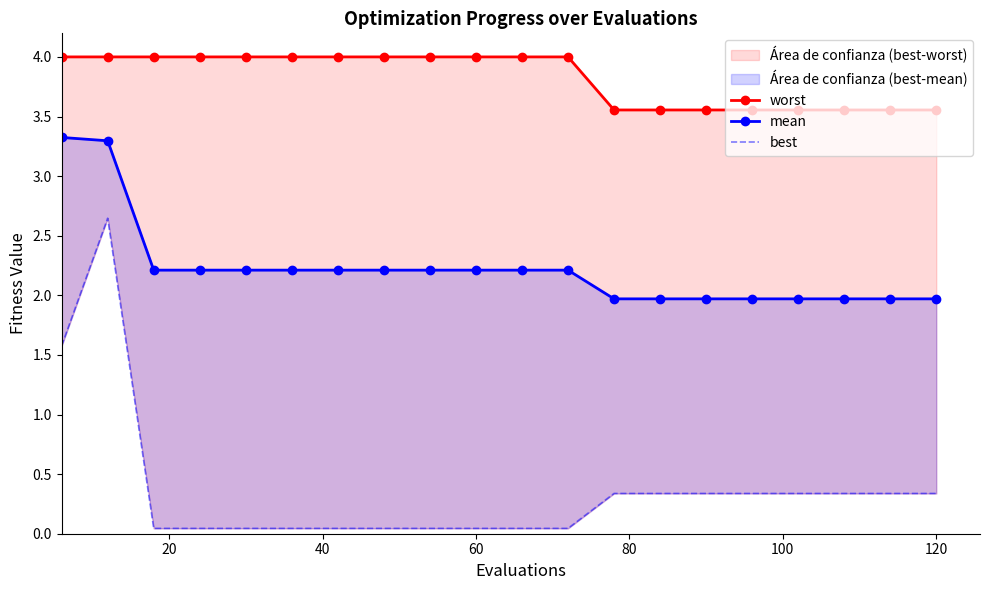

The best series shows 0.1 at 16. True or false?

False